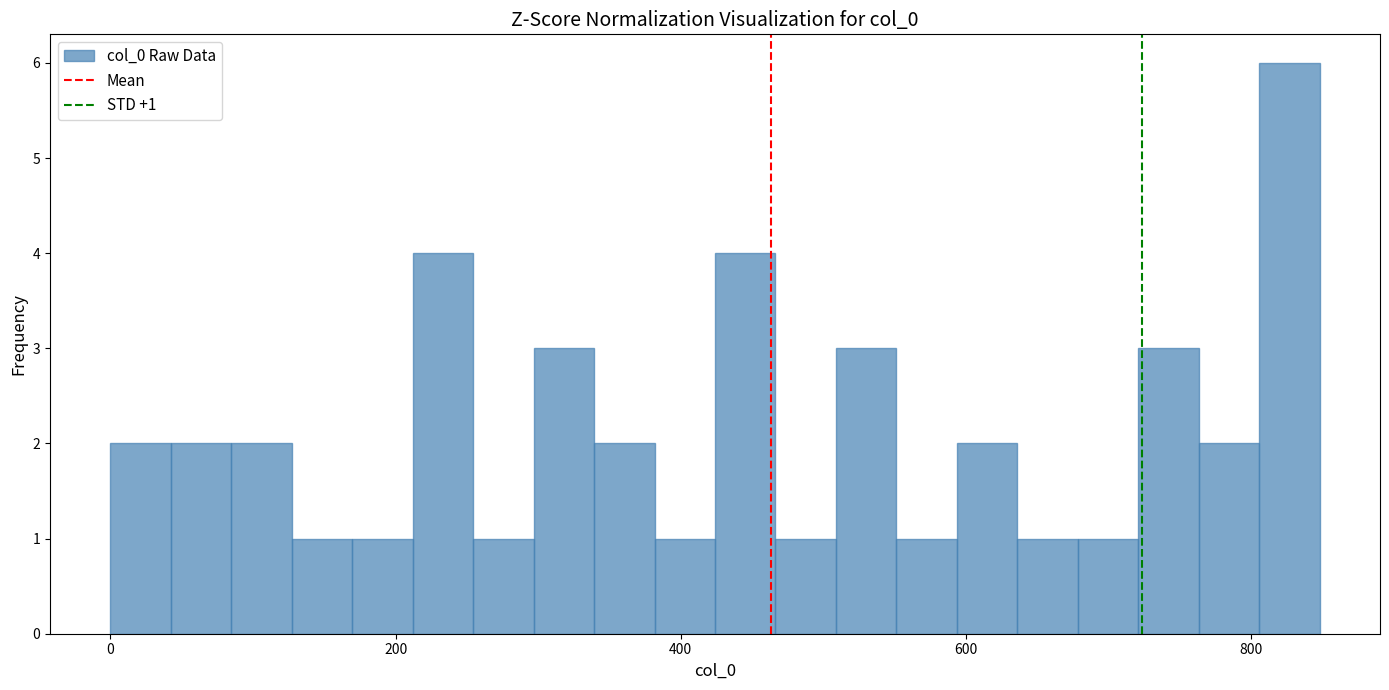

Around what value on the x-axis is the tallest bar? Give the approximate position of its centre, as read against the axis.

820